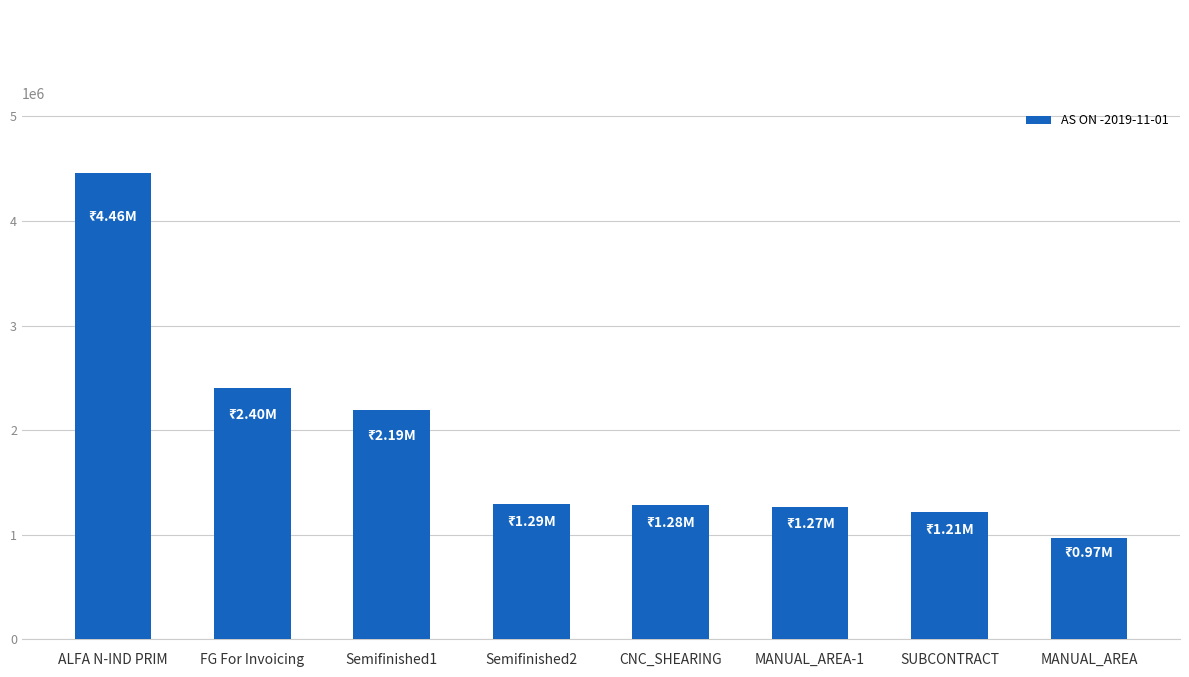

At which label is the value closest to 2714089?

FG For Invoicing